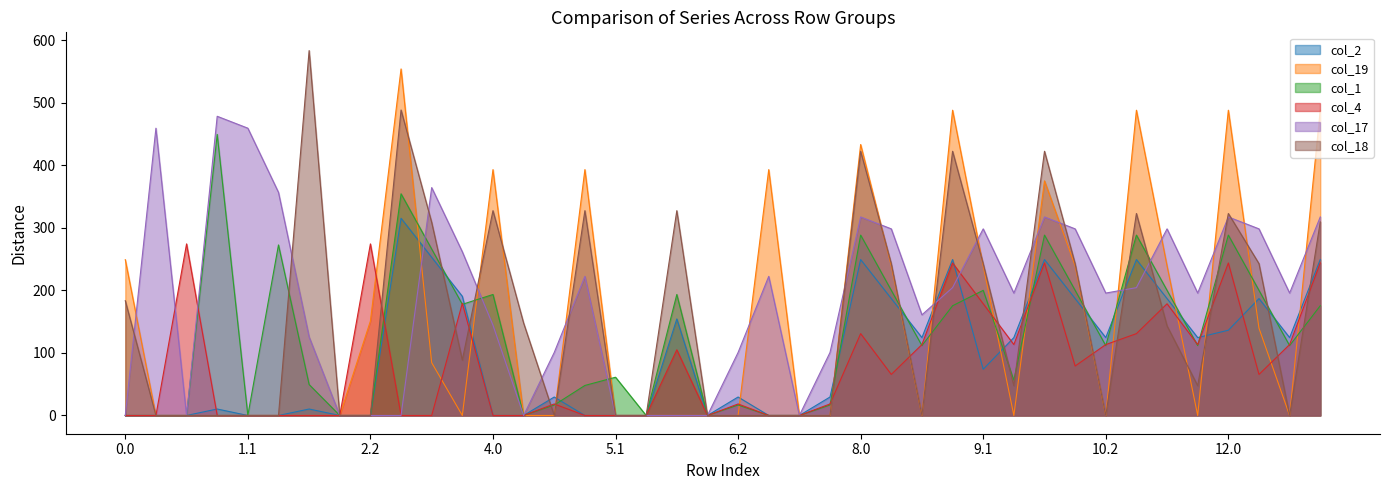

What are all the series names shown in the legend?

col_2, col_19, col_1, col_4, col_17, col_18